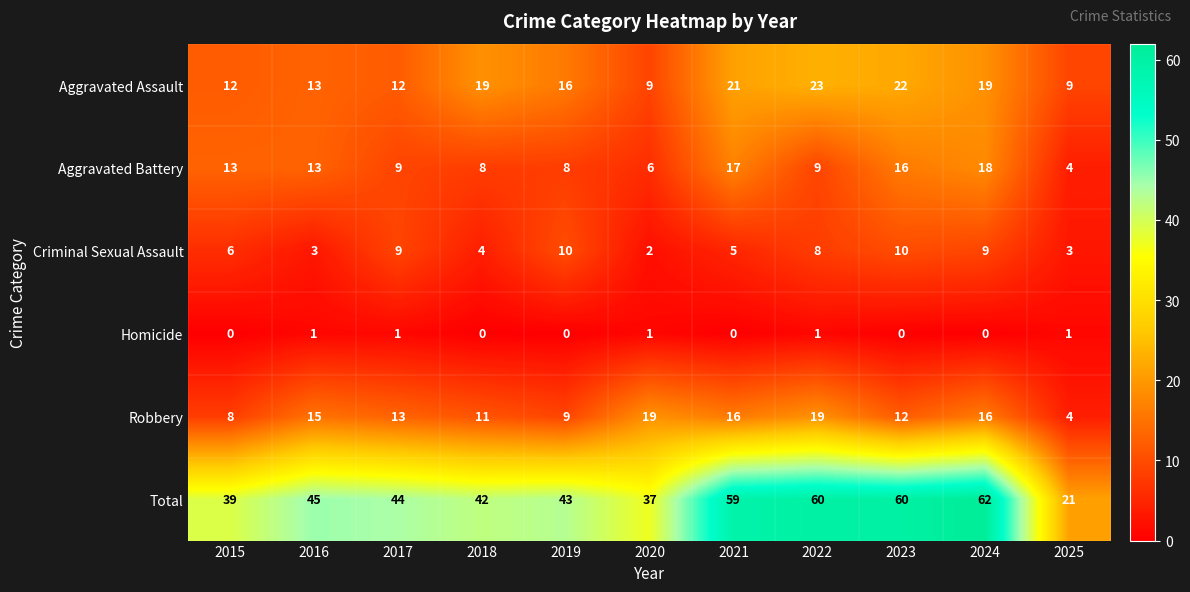

Rank the series by their maximum value, from lowest to highest.

Homicide, Criminal Sexual Assault, Aggravated Battery, Robbery, Aggravated Assault, Total